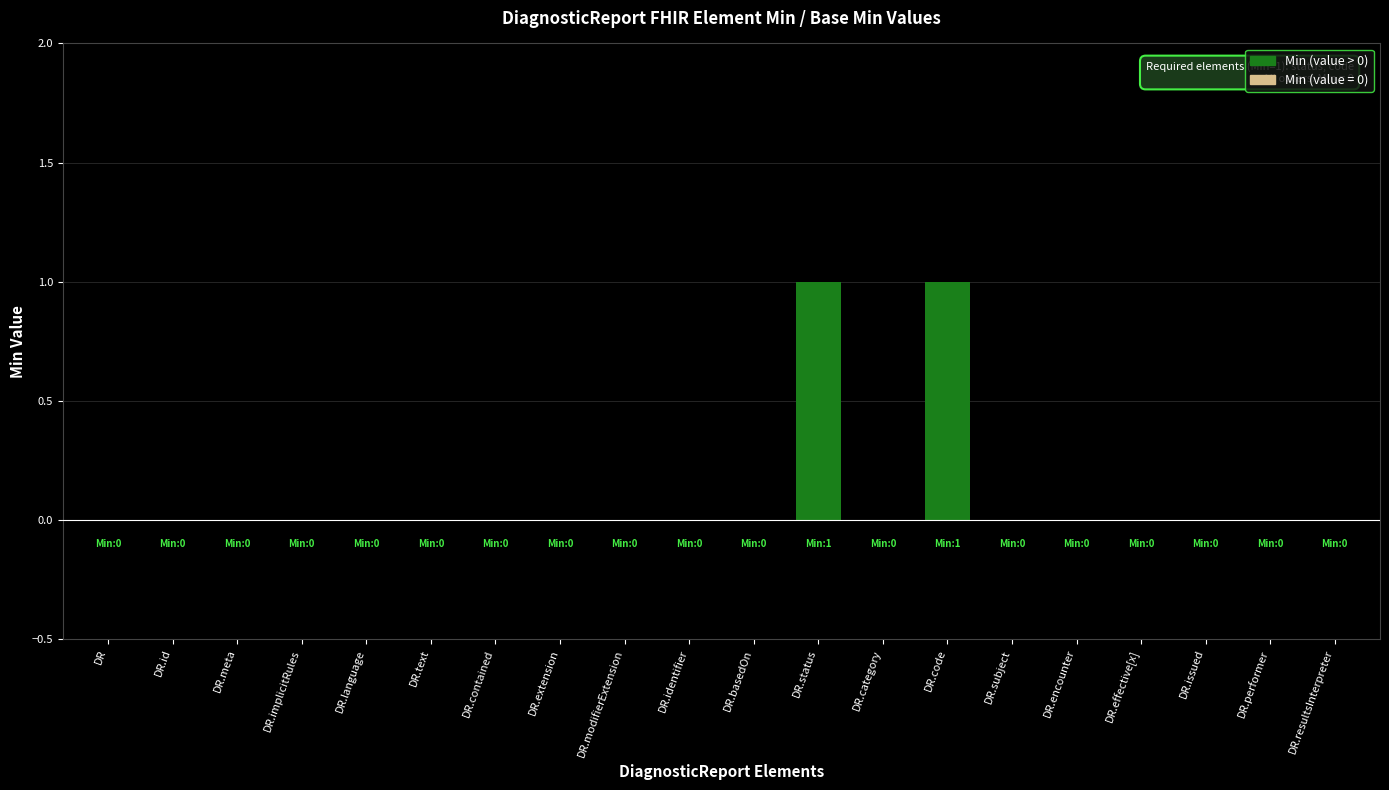

Does the chart contain stacked bars?

No